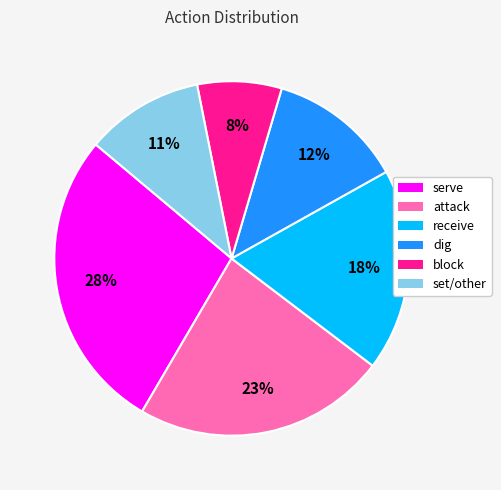

Does any single category account for the majority?

No